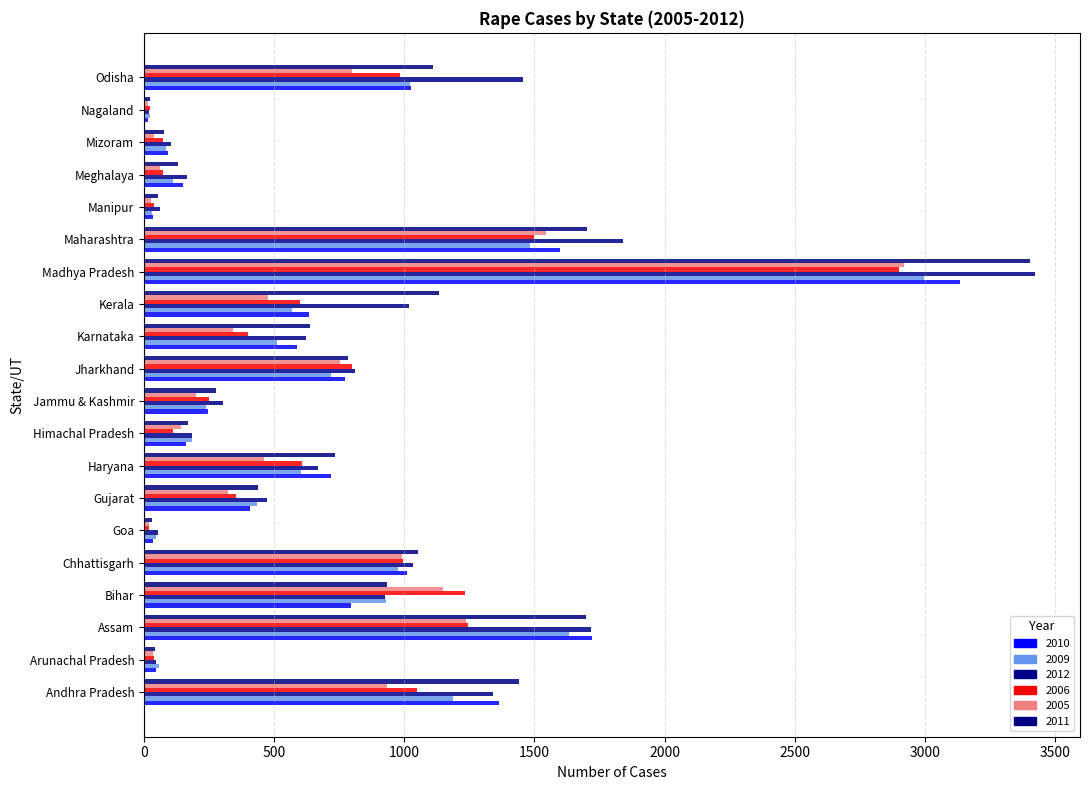

The value of 2006 at Haryana is 799. True or false?

False